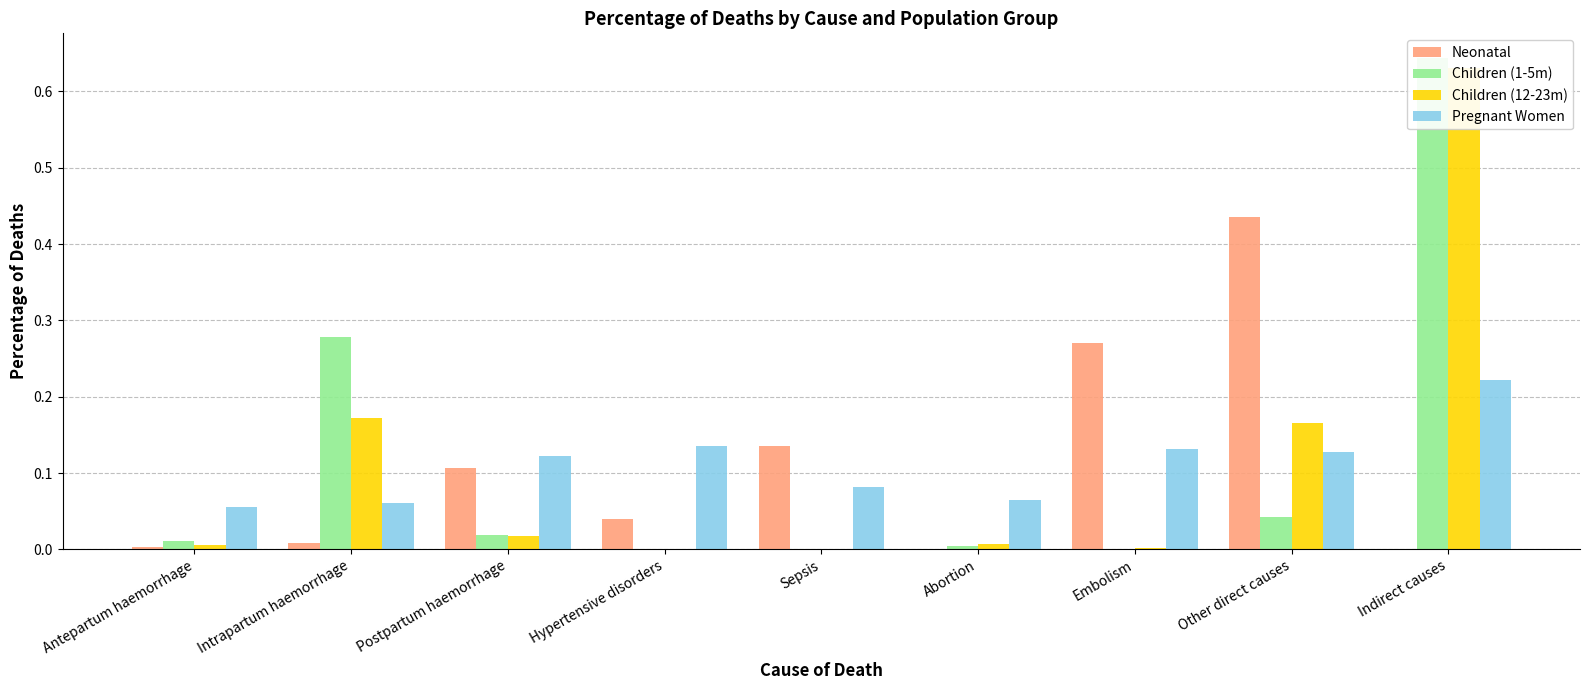

Which series changed the most between Embolism and Other direct causes?

Neonatal